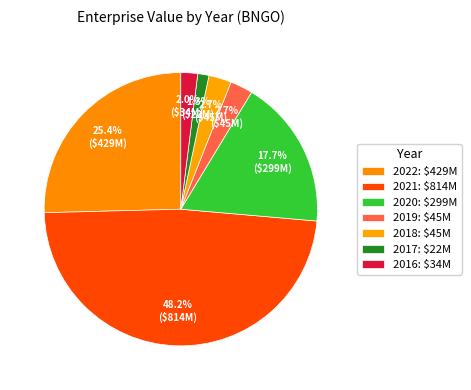

Do 2022 and 2020 together represent more than half of the pie?

No